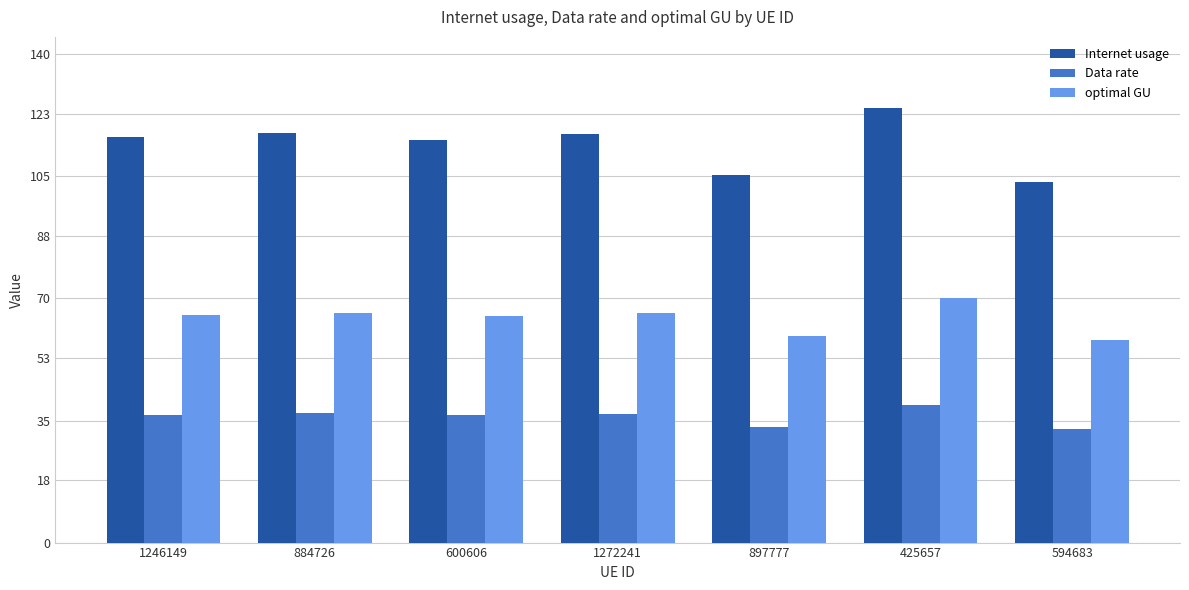

Which series changed the most between 425657 and 594683?

Internet usage